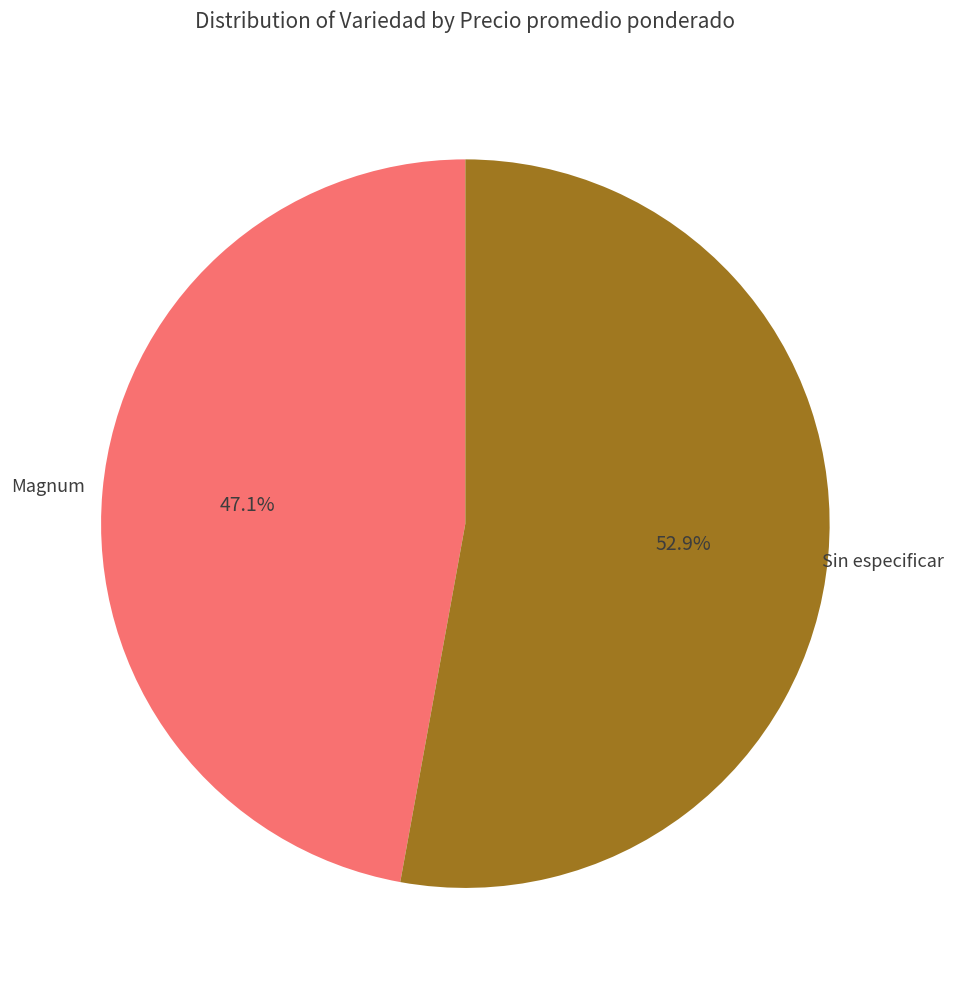

Approximately how many times larger is the value at Sin especificar compared to Magnum?

1.1